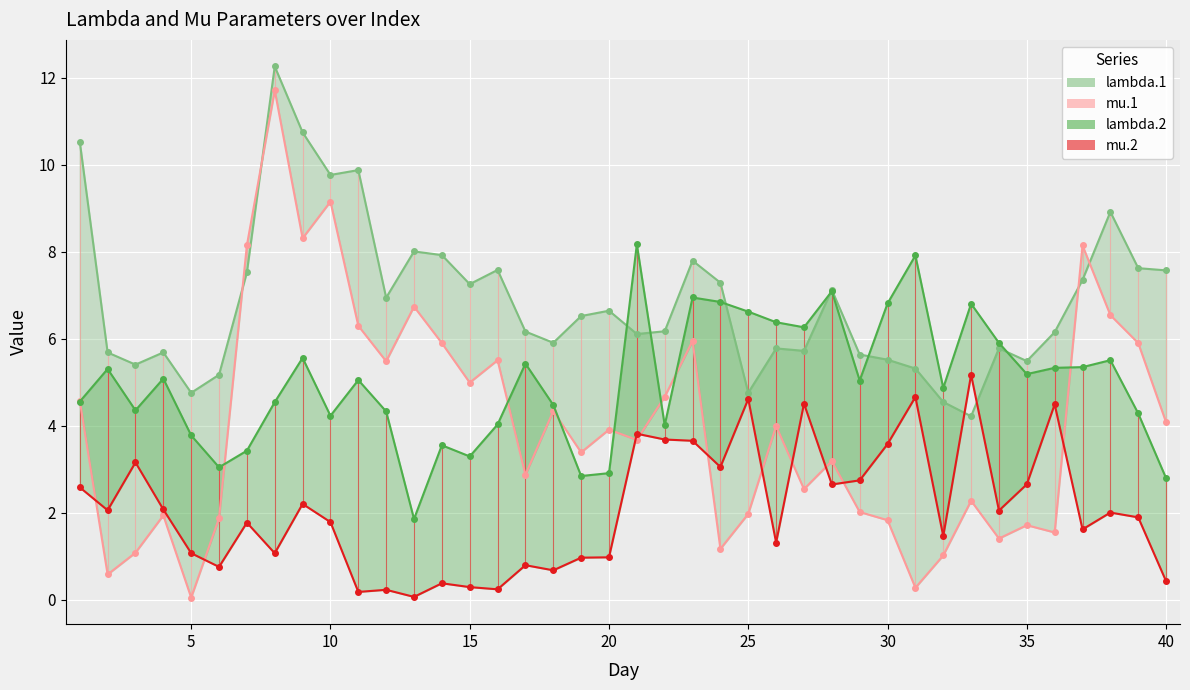

What is the maximum value for mu.1?

11.7